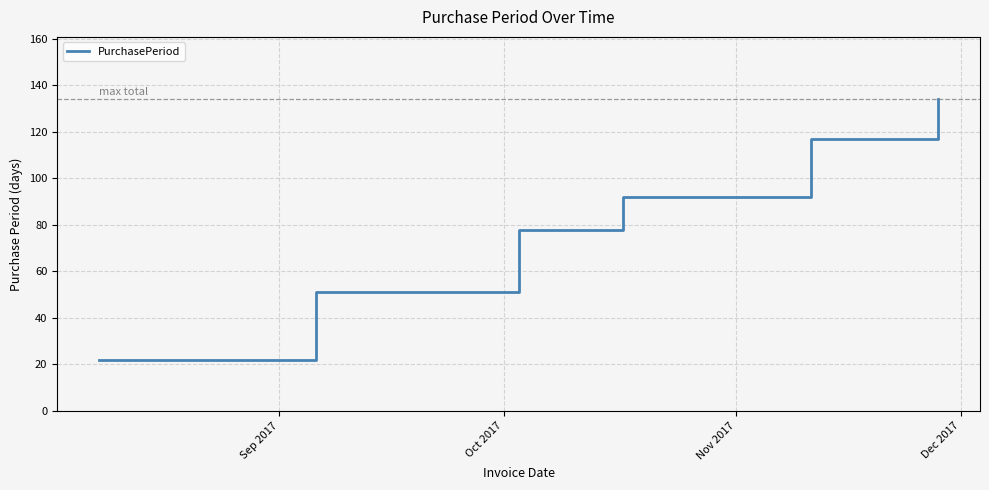

What is the difference between the second highest and second lowest values?

66